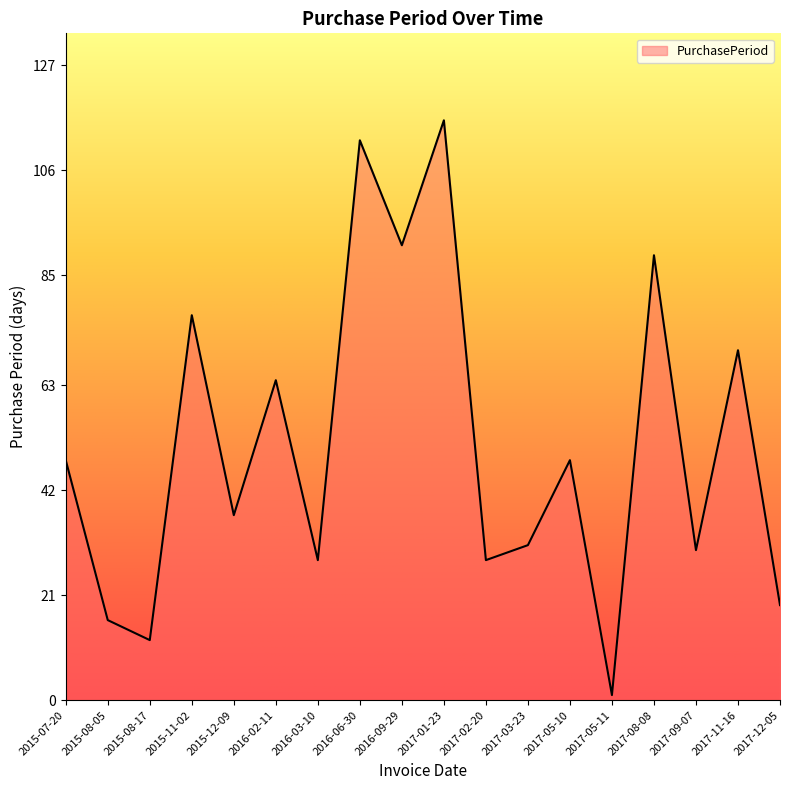

How many categories are shown in the chart?

18